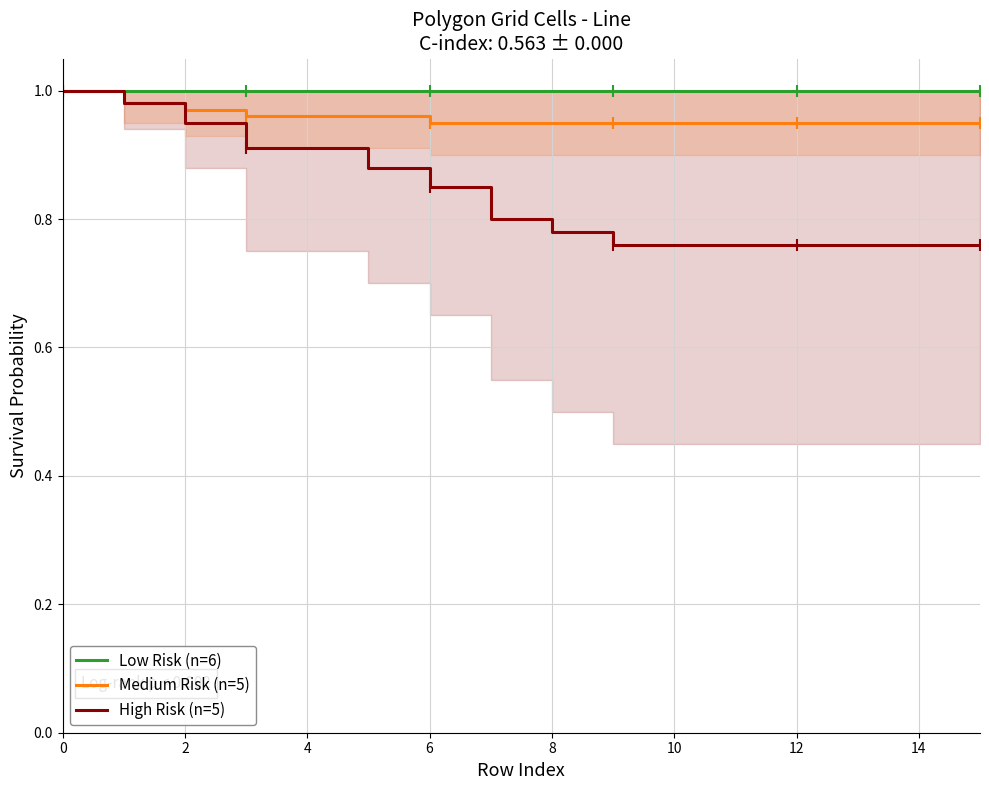

What is the value of the Medium Risk (n=5) point at the 10th from the left?

0.9